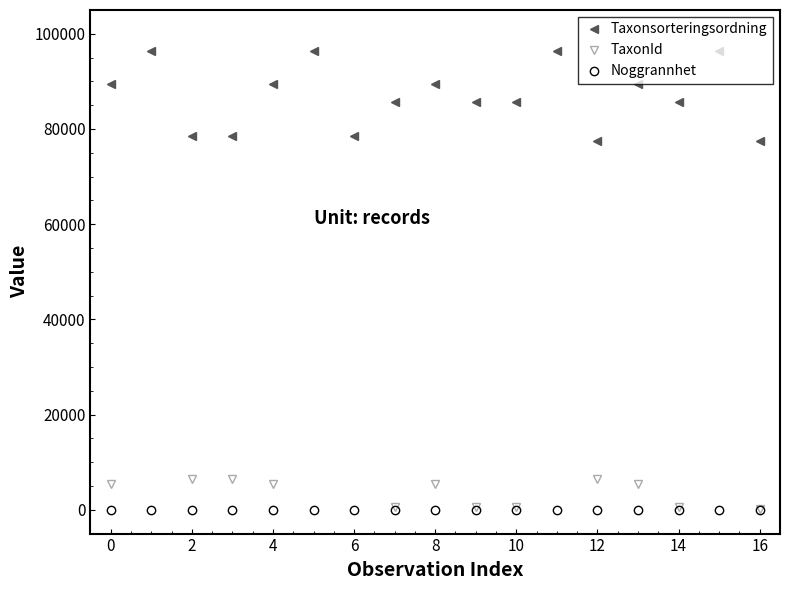

True or false: TaxonId and Noggrannhet cross at least once.

False